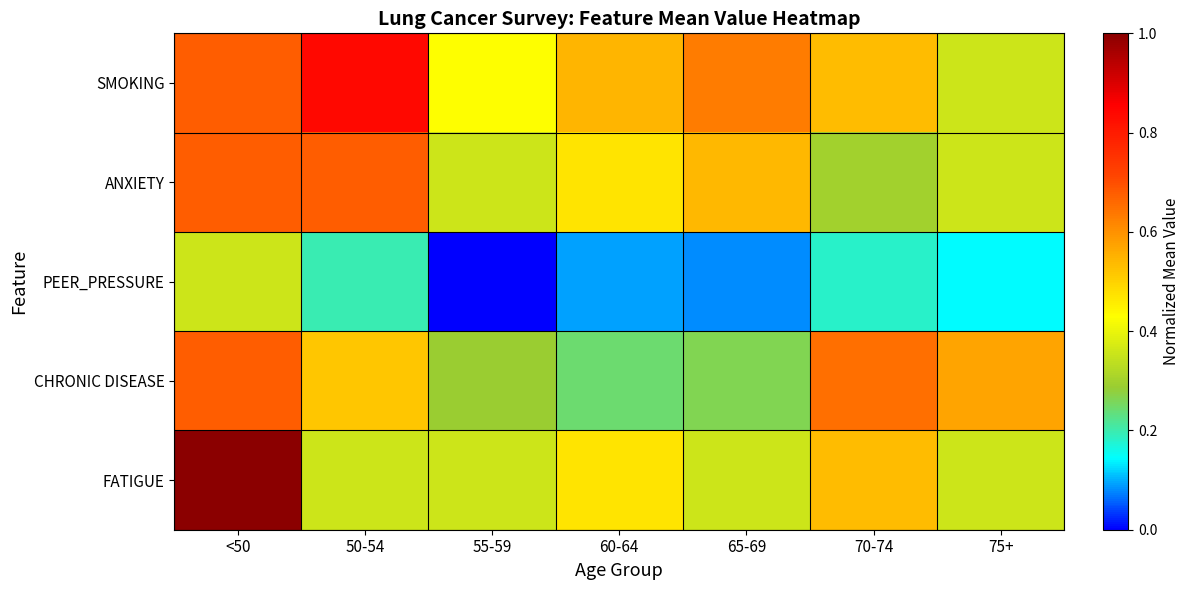

What is the maximum value shown in the chart?

1.0